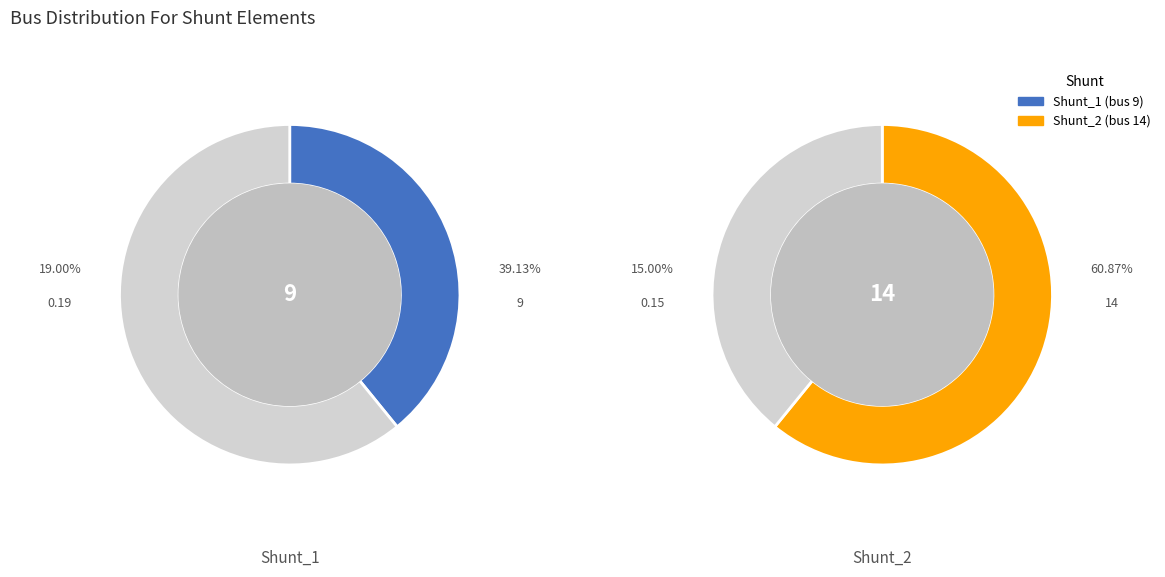

The Shunt_1 slice represents 53% of the pie. True or false?

False